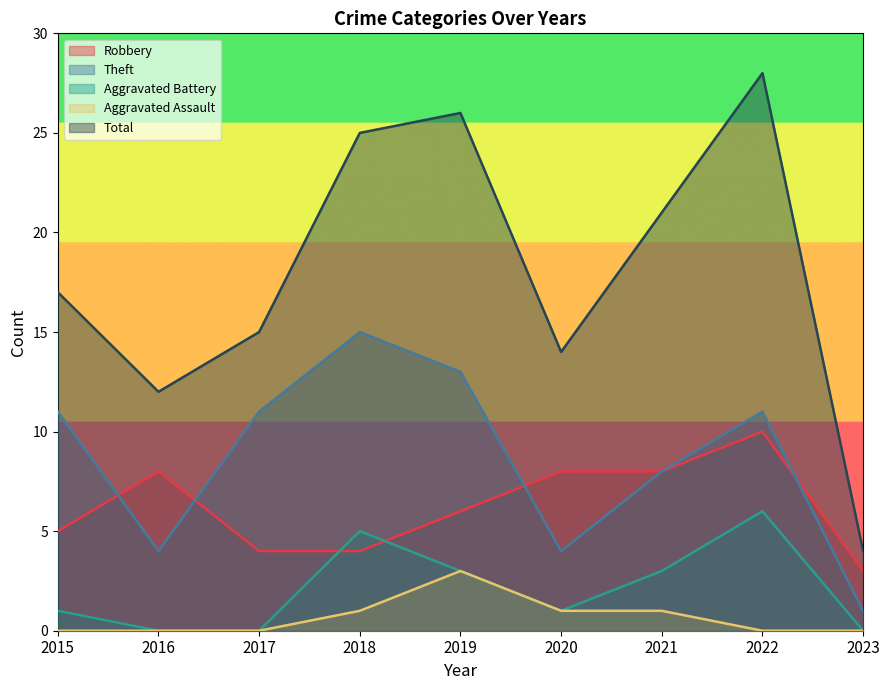

At which label does Theft reach its minimum?

2023